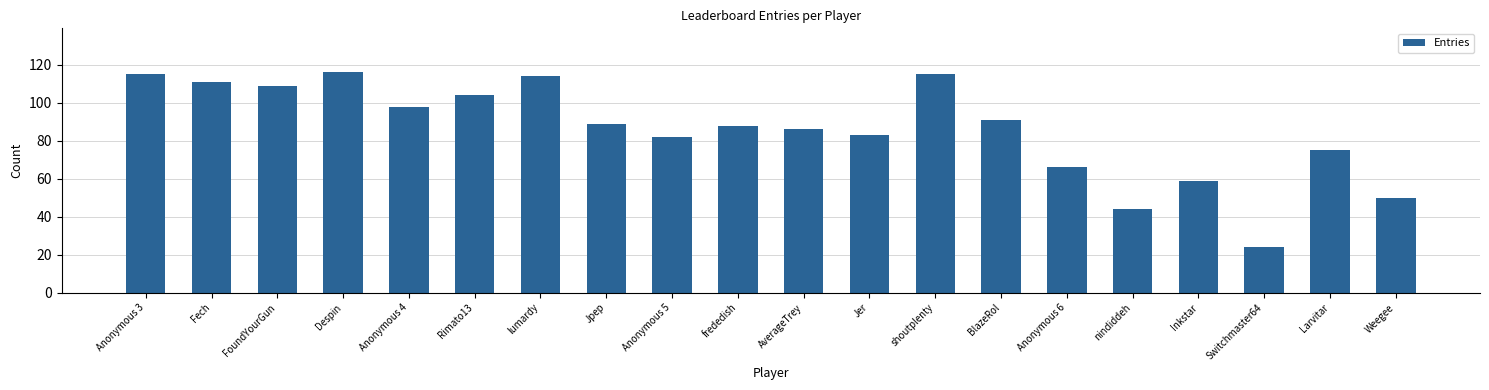

The chart shows a value of 160 at Despin. True or false?

False